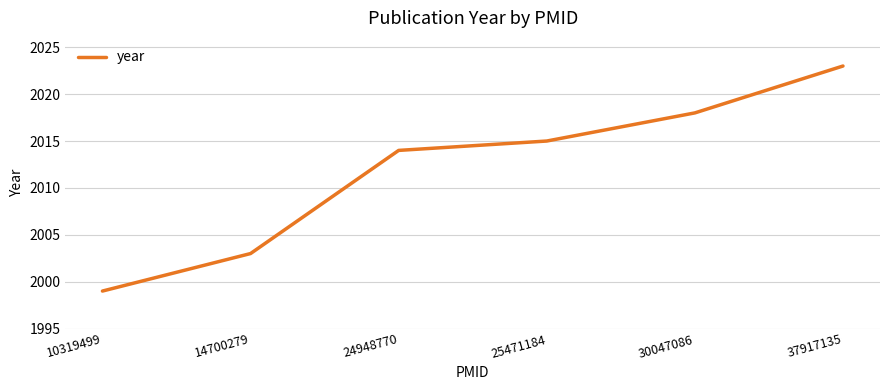

Where is the data nearest to the value 2011?

24948770